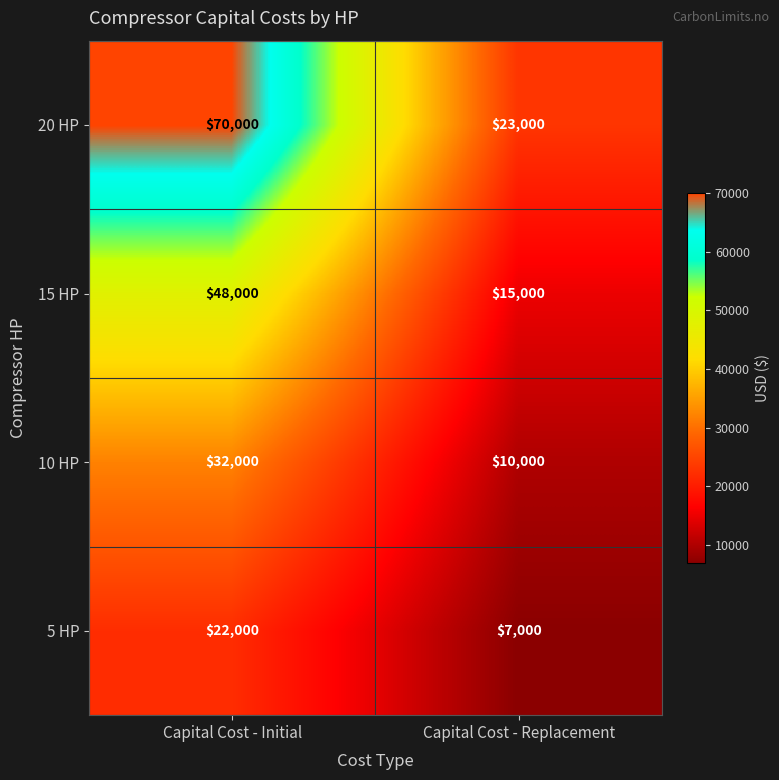

What is the approximate value of 10 HP at Capital Cost - Initial?

32000